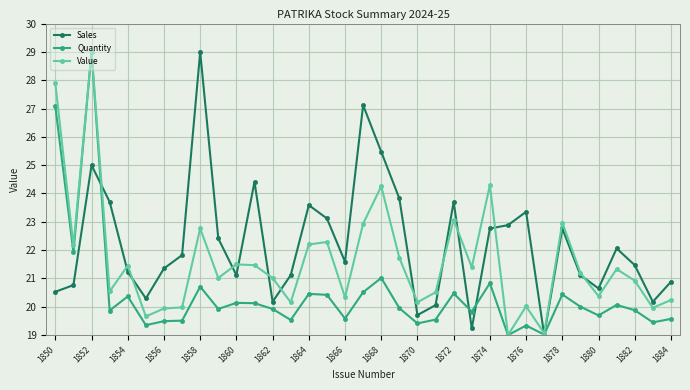

What is the minimum value shown in the chart?

19.0